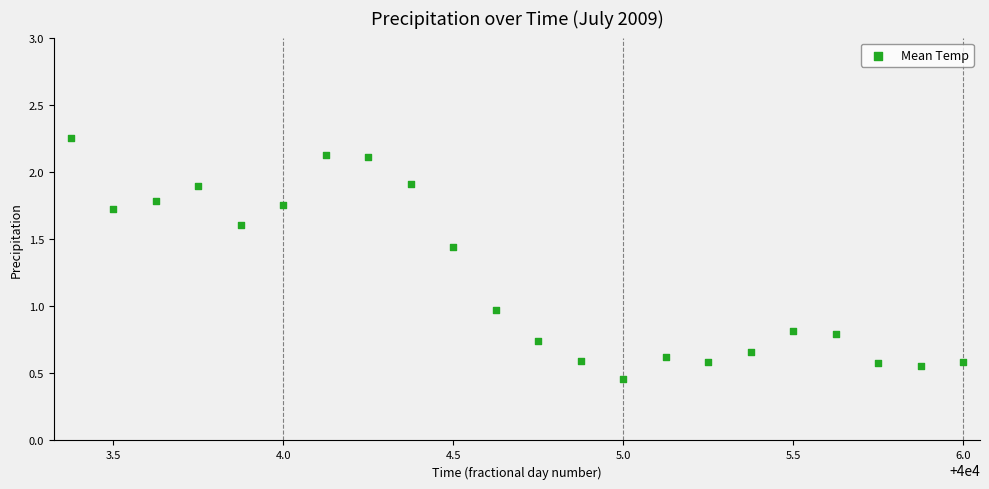

What is the range of X values (max minus min)?

2.6